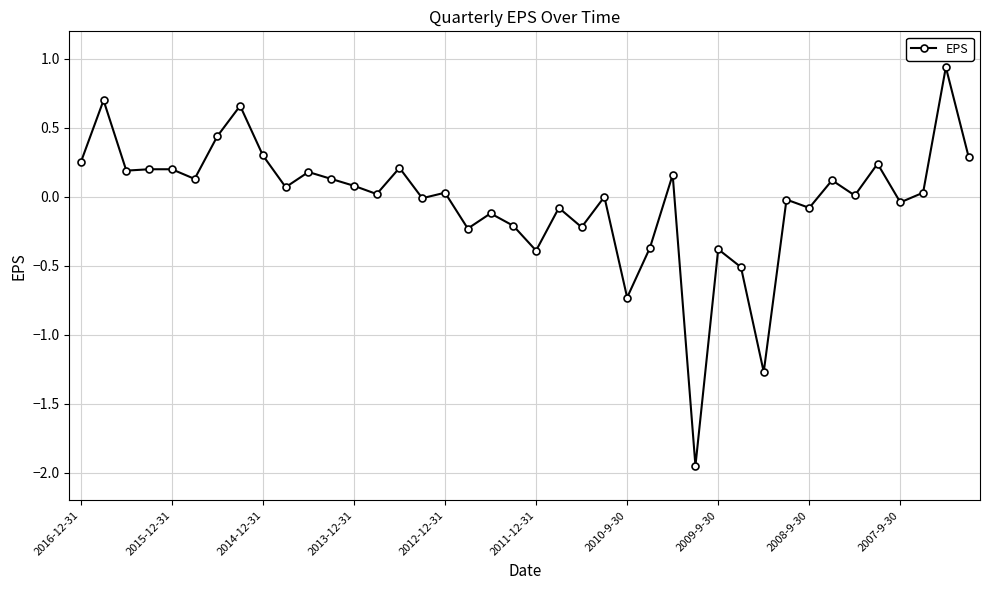

What is the value of the 13th point from the left?

0.1